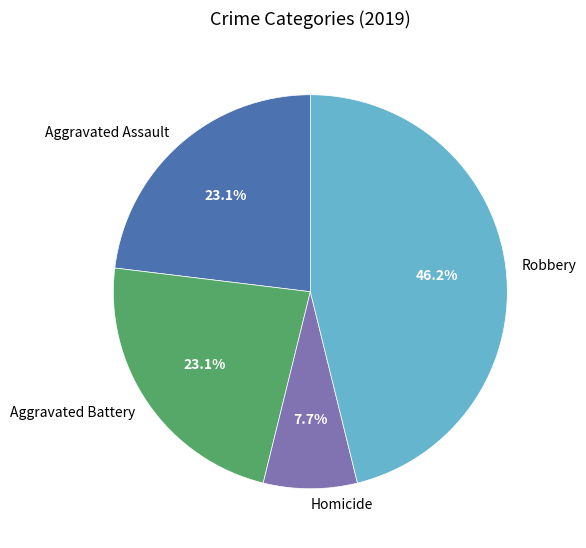

Which category has the biggest portion of the pie?

Robbery